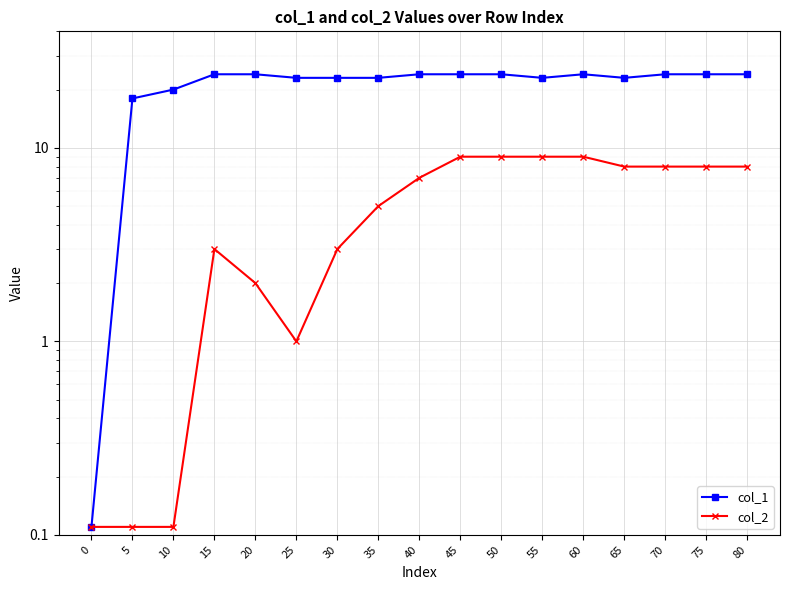

What is the difference between the maximum and minimum values in the col_1 series?

23.9